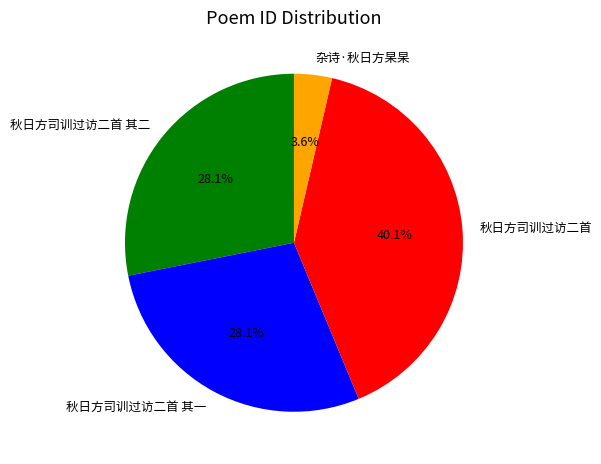

What is the ratio of the value at 秋日方司训过访二首 其一 to the value at 秋日方司训过访二首 其二?

1.0